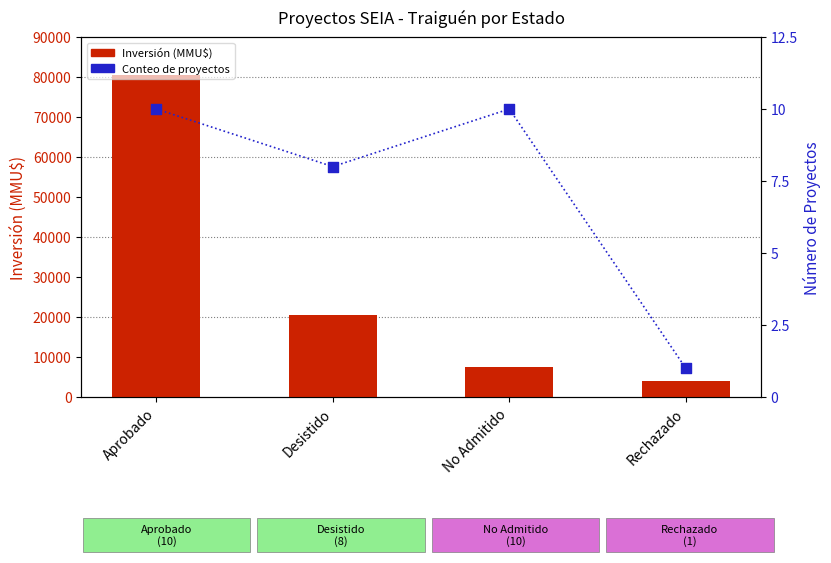

What are all the series names shown in the legend?

Inversión(MMU$), Conteo de Proyectos